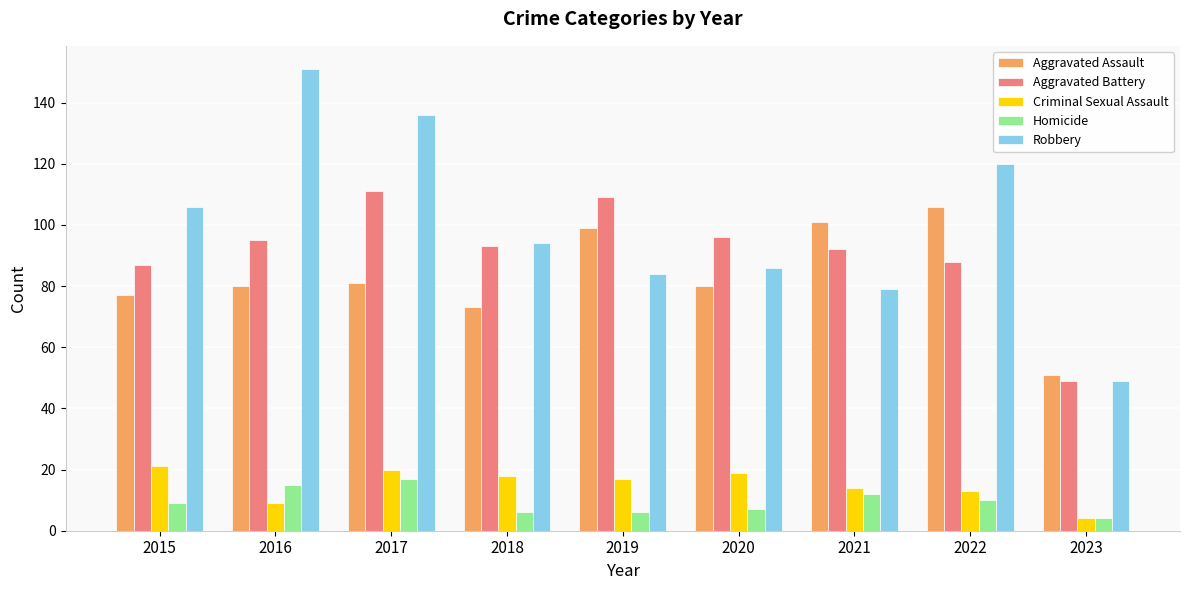

How many bars are there in each group?

5